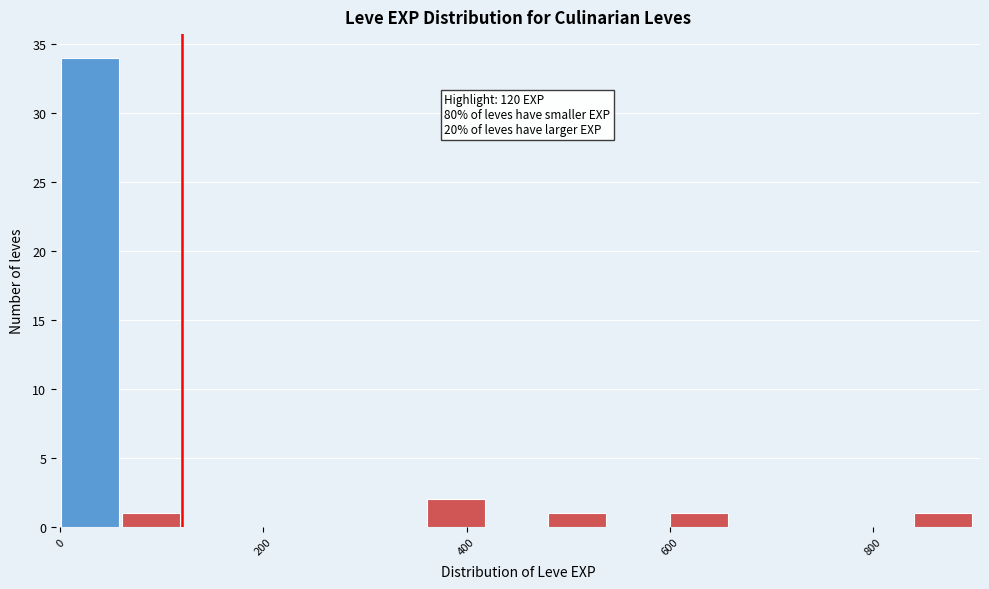

Read against the x-axis, roughly where is the centre of the tallest bar?

20